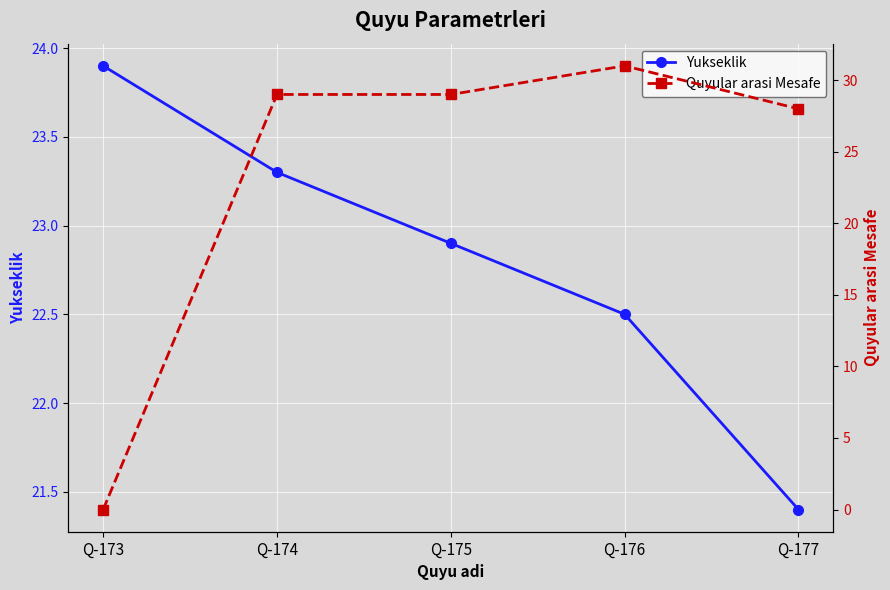

Which series ends up on top after the final intersection of Yukseklik and Quyular arasi Mesafe?

Quyular arasi Mesafe